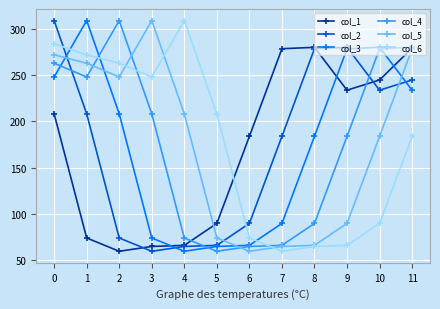

Which series changed the most between 0 and 5?

col_2